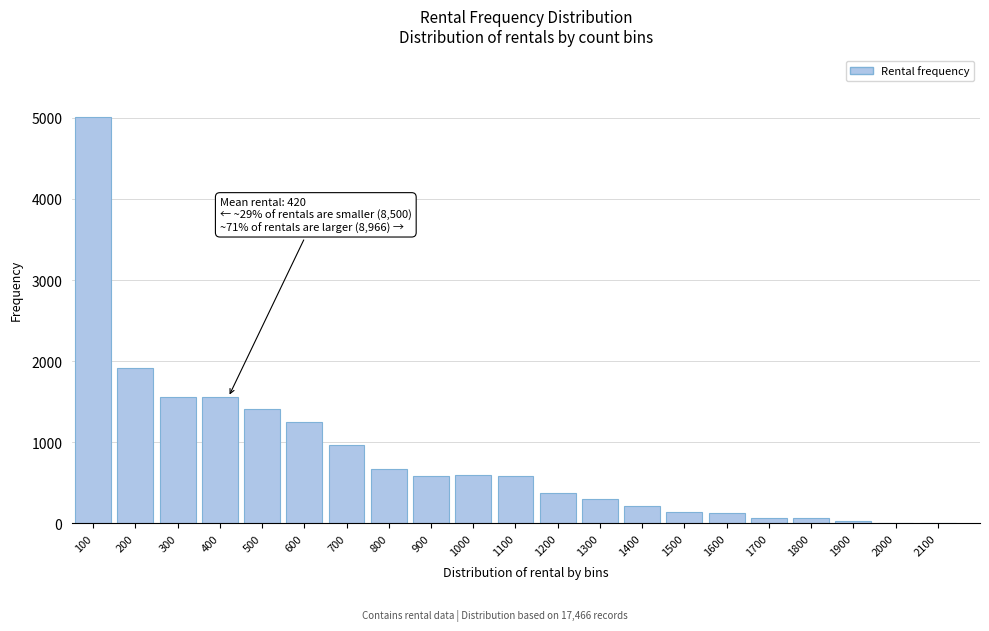

What is the sum of all values?

17466